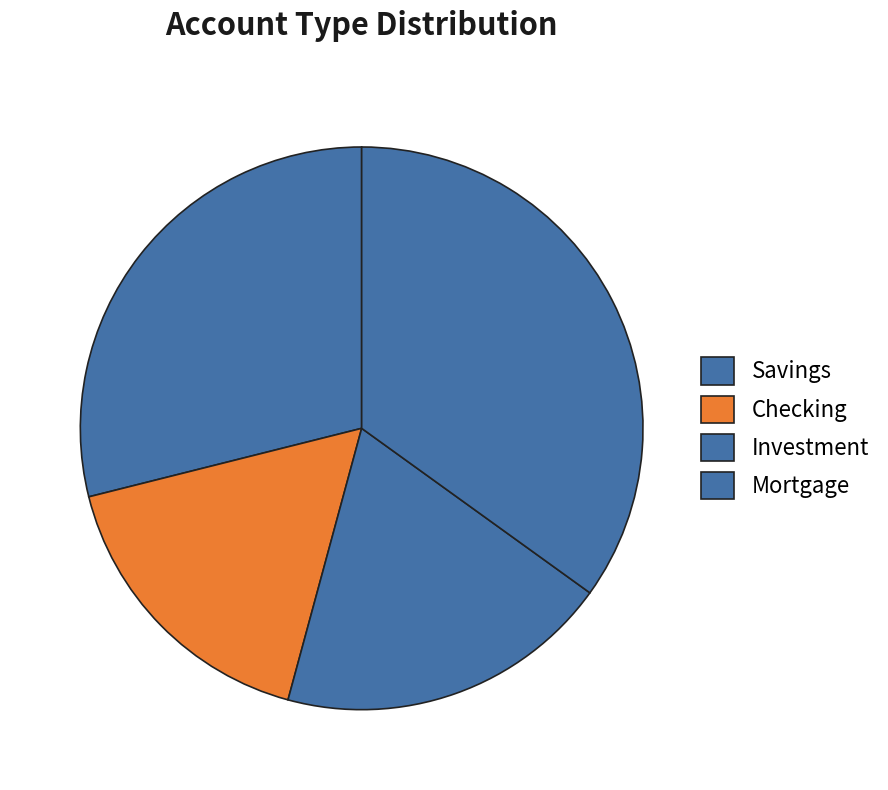

What is the change in value from Checking to Mortgage?

+15